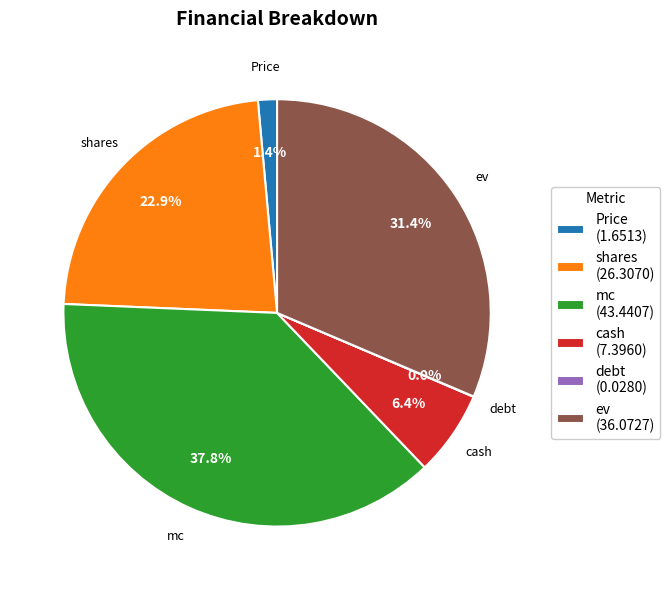

Does shares account for over 50% of the chart?

No